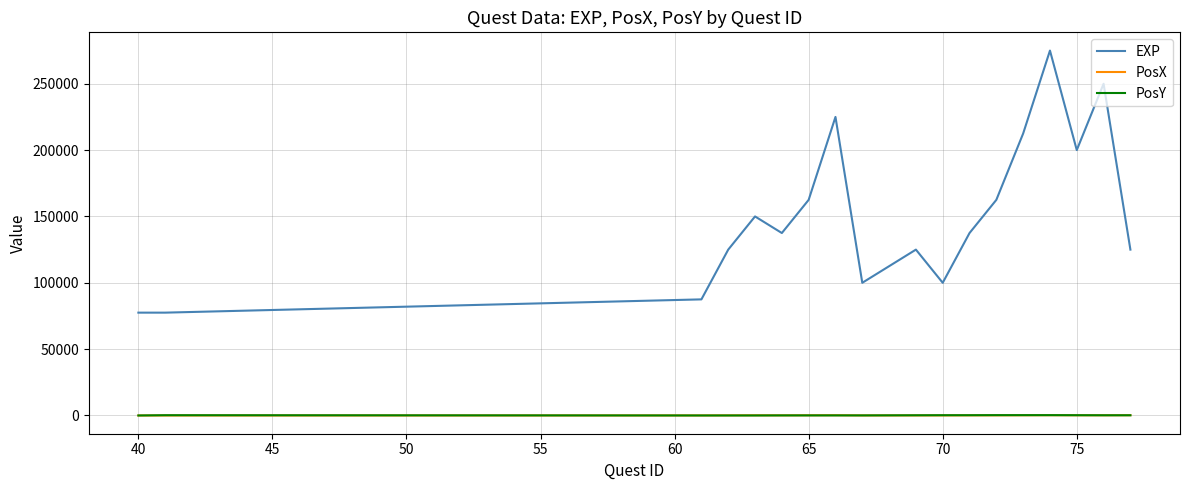

Which series has the widest spread of values?

EXP